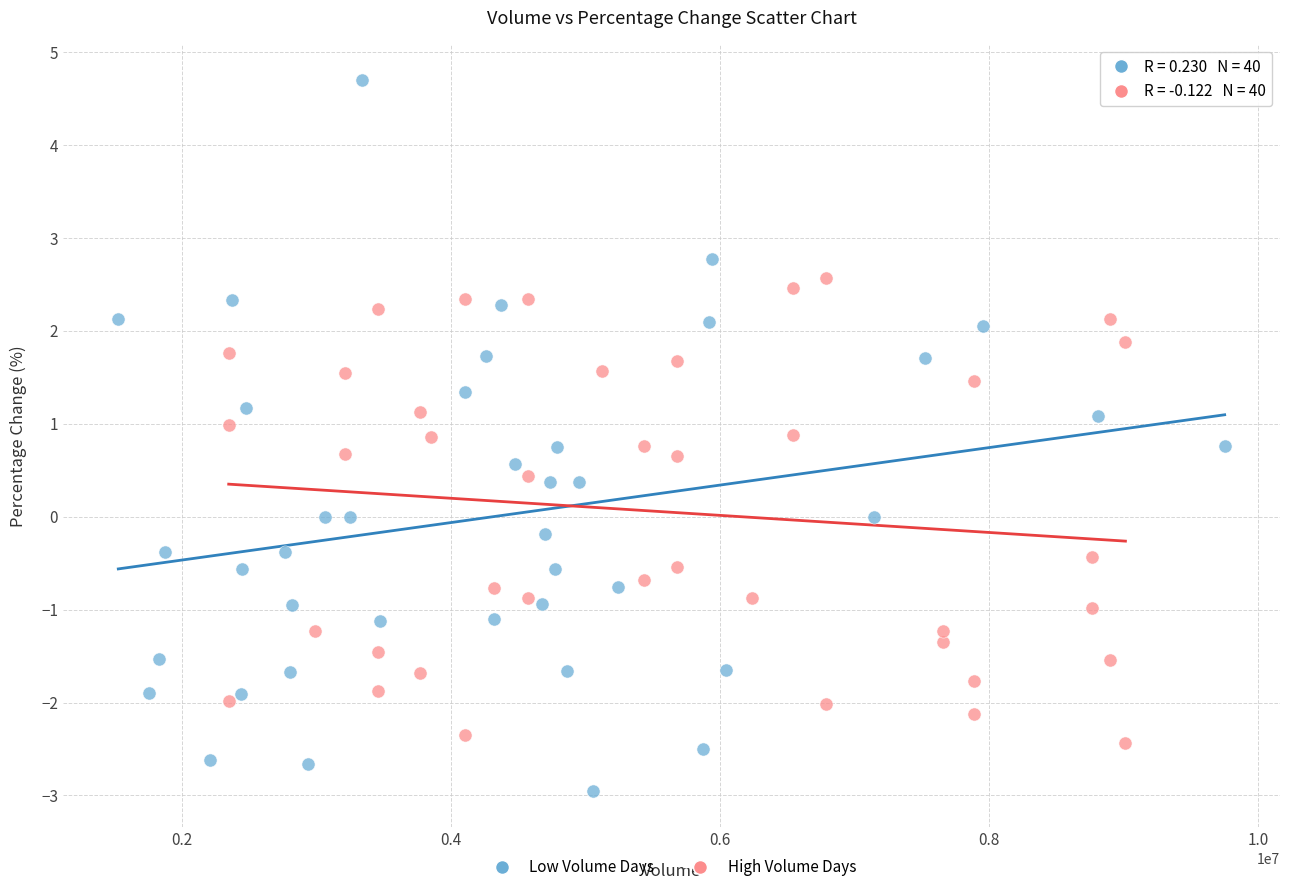

Which series contains the highest Y value?

Low Volume Days